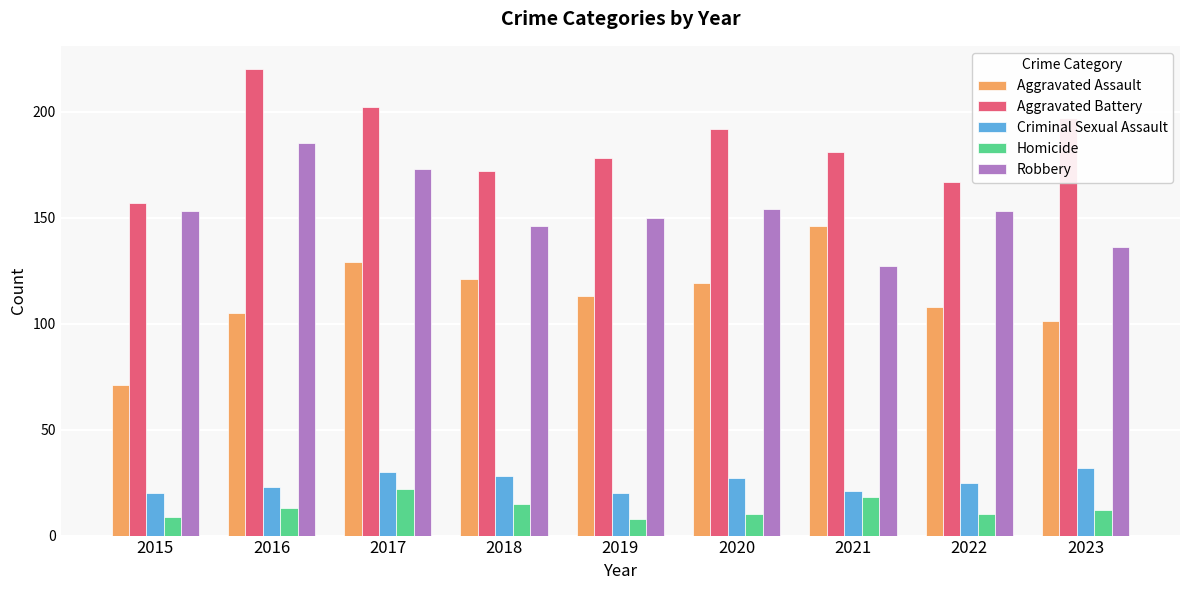

Reading left to right, what are all the values shown in this chart?

Aggravated Assault: 2015=71	2016=105	2017=129	2018=121	2019=113	2020=119	2021=146	2022=108	2023=101
Aggravated Battery: 2015=157	2016=220	2017=202	2018=172	2019=178	2020=192	2021=181	2022=167	2023=197
Criminal Sexual Assault: 2015=20	2016=23	2017=30	2018=28	2019=20	2020=27	2021=21	2022=25	2023=32
Homicide: 2015=9	2016=13	2017=22	2018=15	2019=8	2020=10	2021=18	2022=10	2023=12
Robbery: 2015=153	2016=185	2017=173	2018=146	2019=150	2020=154	2021=127	2022=153	2023=136